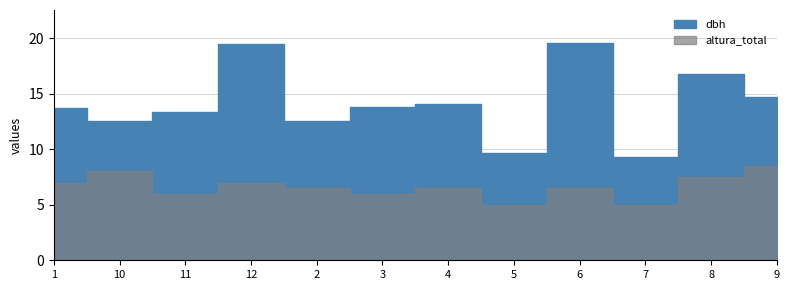

In altura_total, how many points are lower than both neighbors (excluding endpoints)?

4